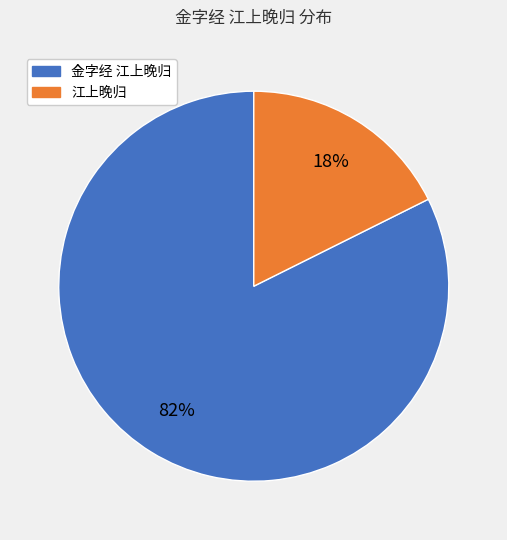

Is it true that 江上晚归 is 18% of the pie?

True